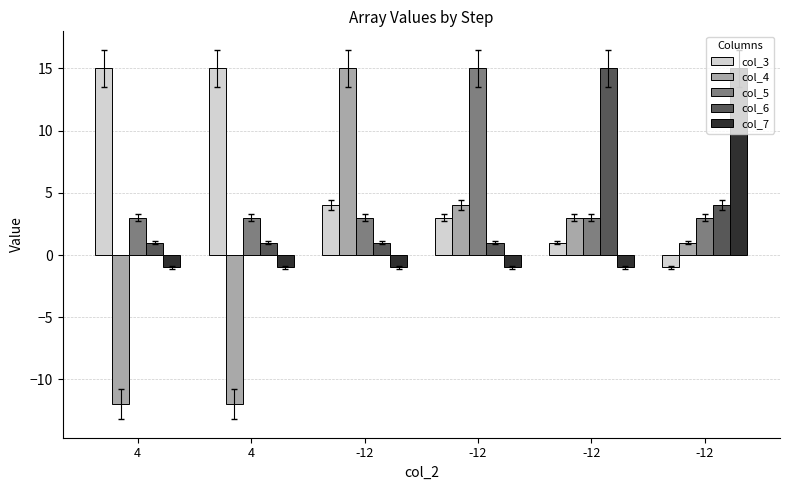

Reading left to right, transcribe all the data shown in this chart.

col_3: 15	15	4	3	1	-1
col_4: -12	-12	15	4	3	1
col_5: 3	3	3	15	3	3
col_6: 1	1	1	1	15	4
col_7: -1	-1	-1	-1	-1	15